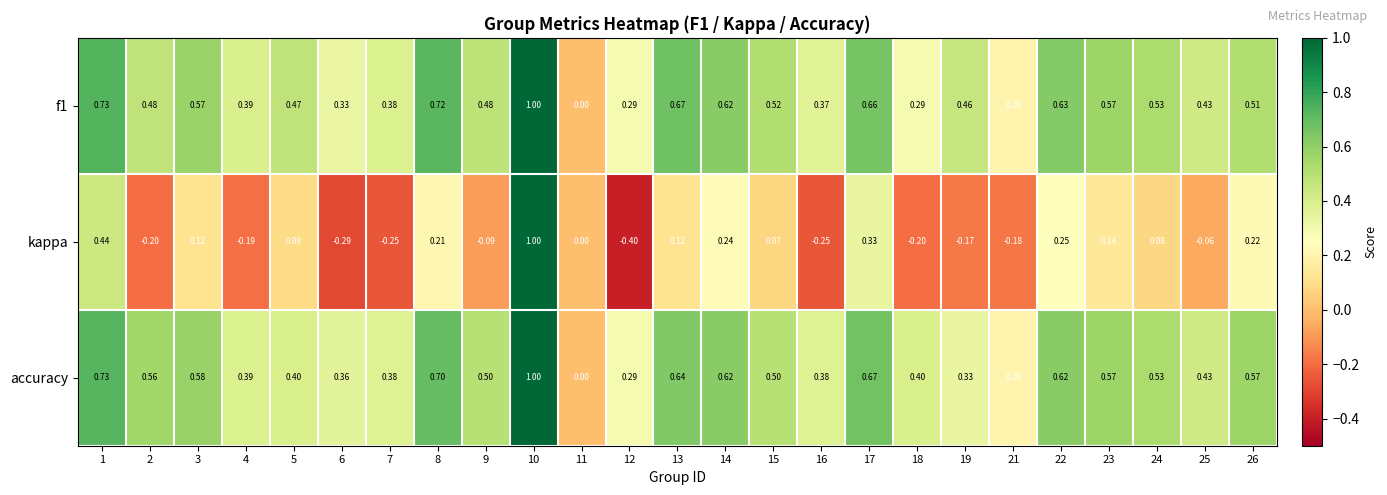

Which series has the largest total across all categories?

accuracy